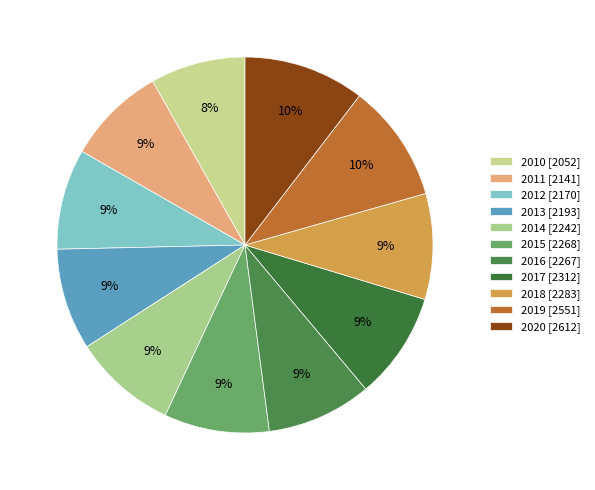

To the nearest percent, what is the average slice percentage?

9%